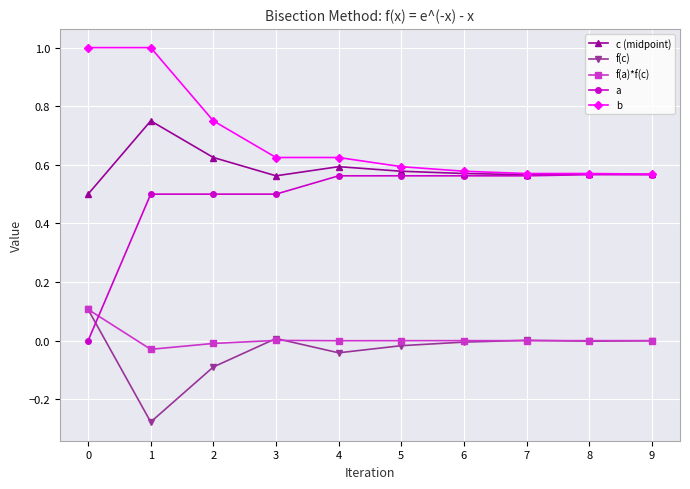

The b series shows 0.6 at 6. True or false?

True